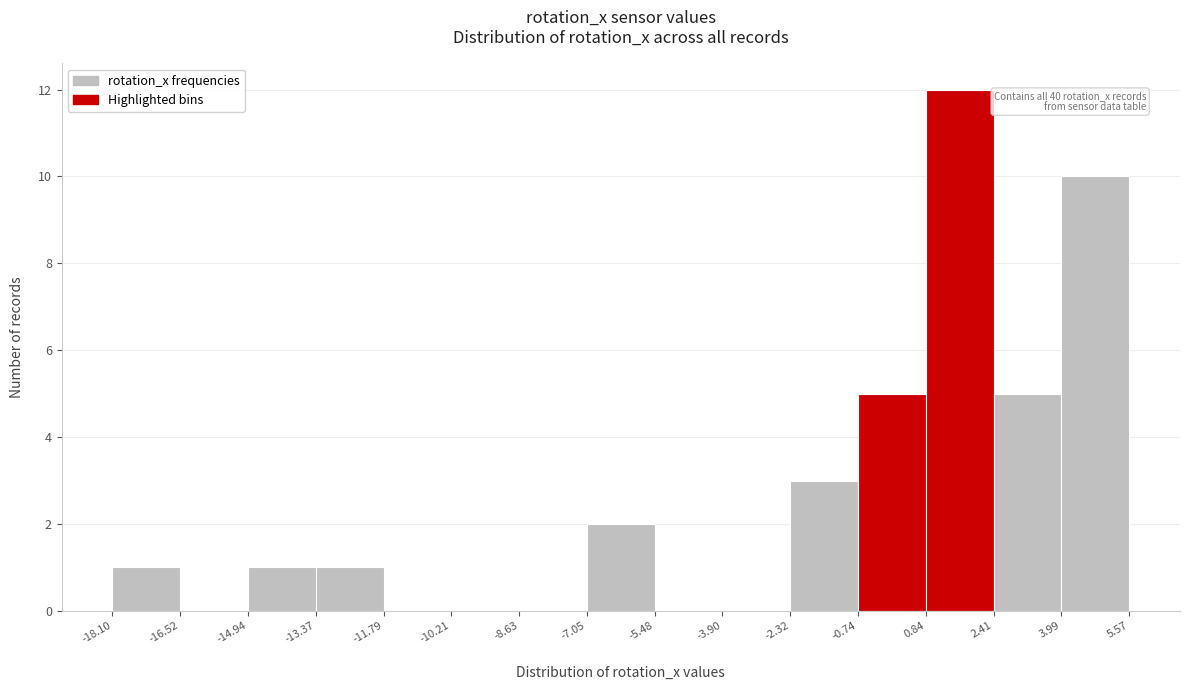

Which range on the x-axis has the tallest bar?

0.84 to 2.41